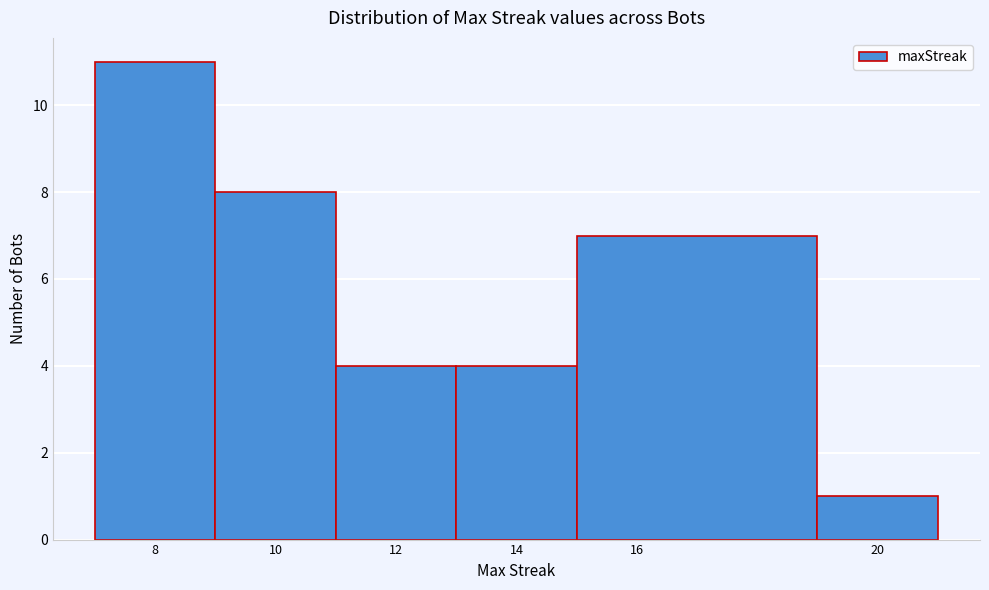

Over which range of the x-axis is the bar tallest?

7 to 9